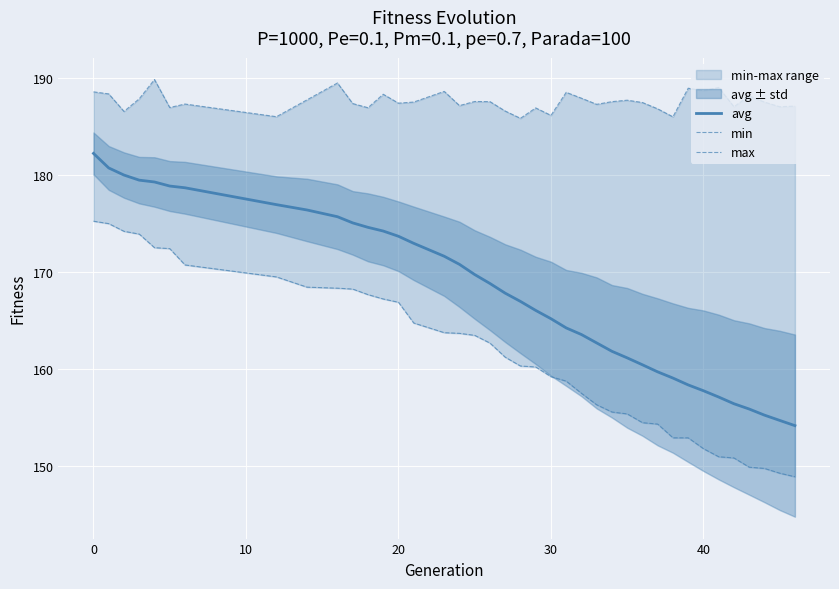

What is the value of the max point at the 39th from the left?

187.1